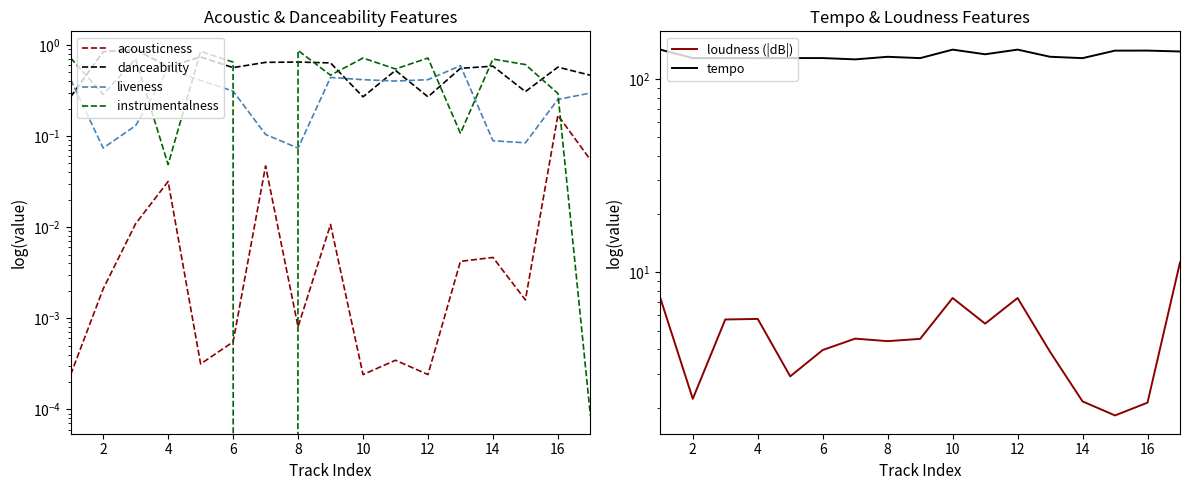

What is the sum of all instrumentalness values?

8.3